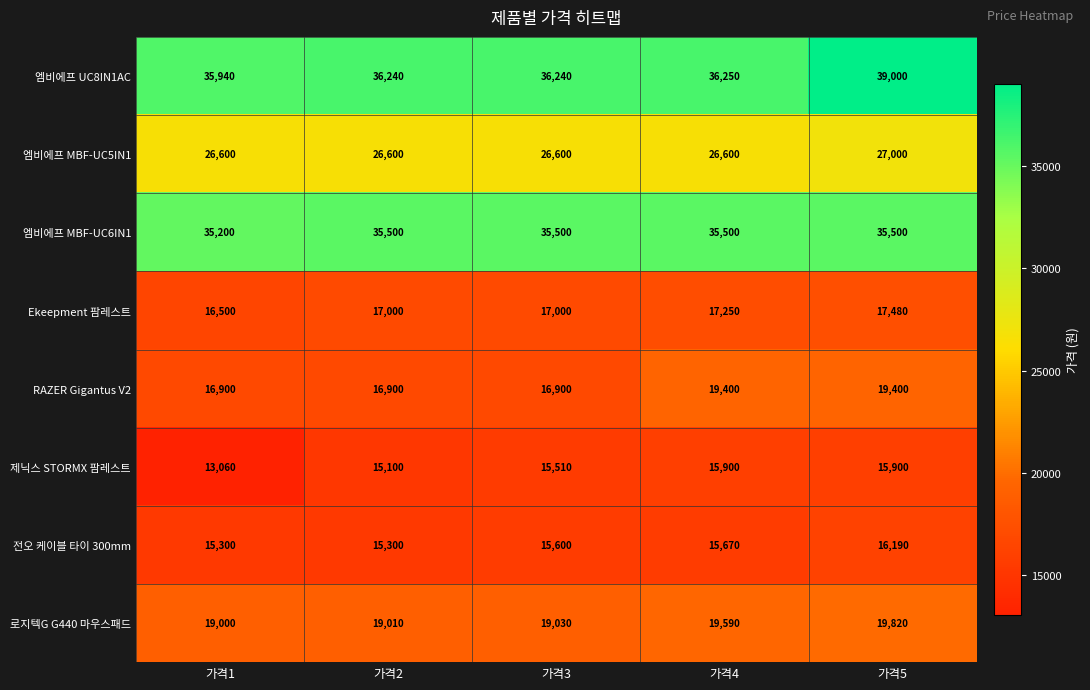

True or false: 엠비에프 MBF-UC6IN1 has a value of 35500 at 가격4.

True